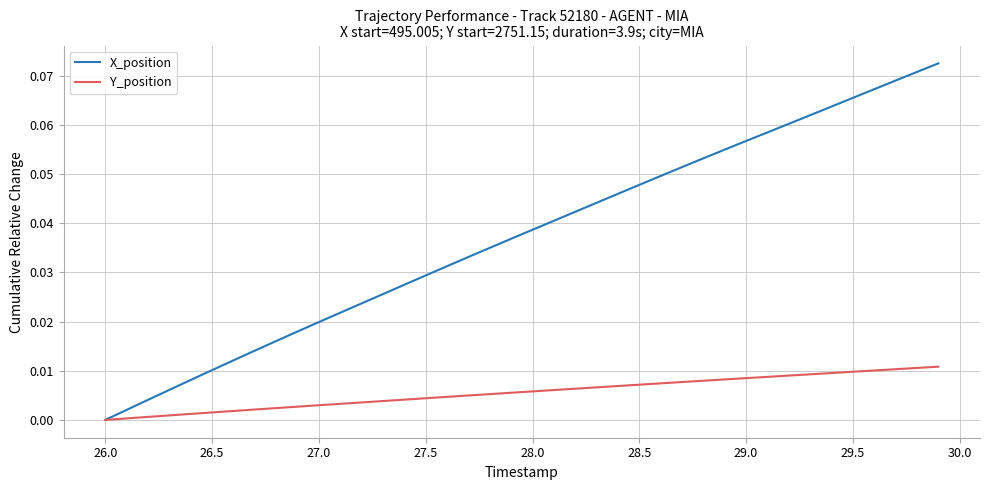

List the series in order of their overall mean, lowest first.

Y_position, X_position